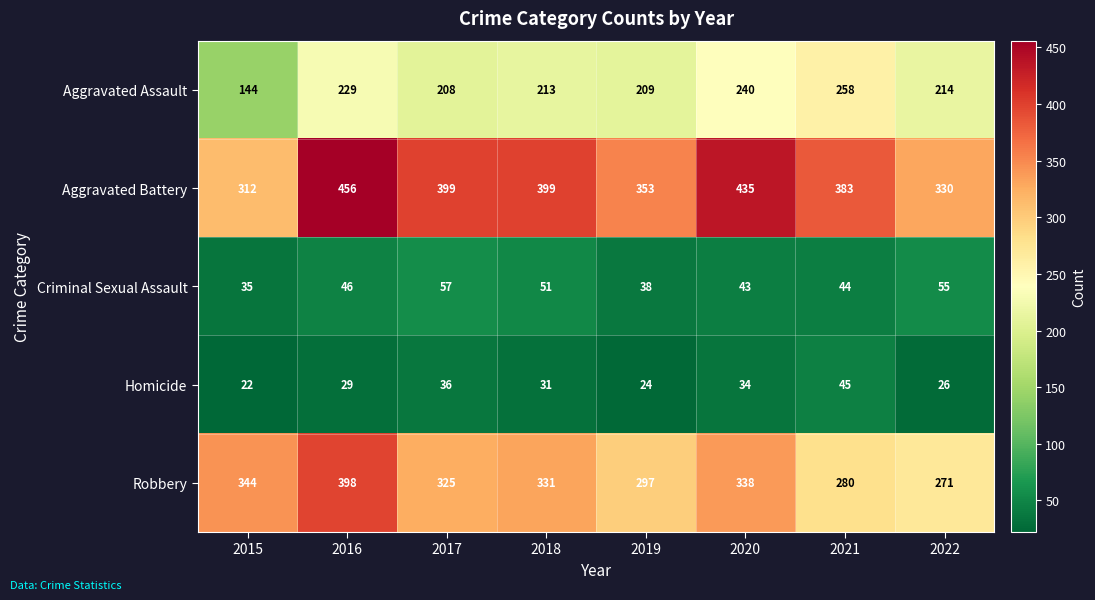

The value of Homicide at 2017 is 36. True or false?

True